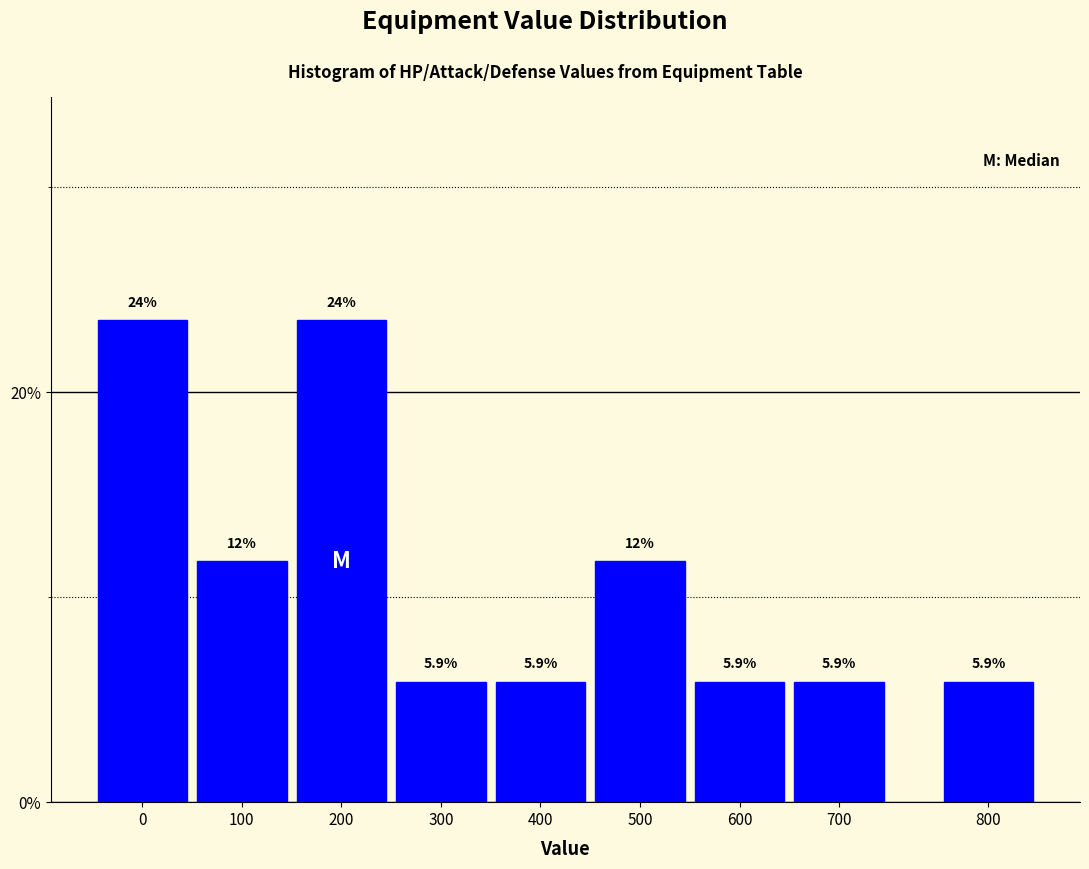

Reading right to left, extract all data points from this chart.

5.9	5.9	5.9	11.8	5.9	5.9	23.5	11.8	23.5